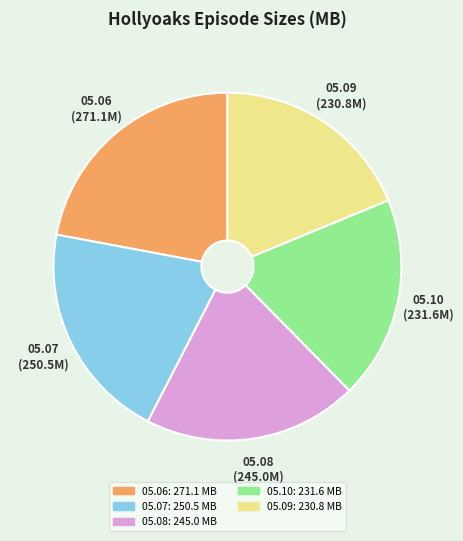

What is the largest slice in the pie chart?

05.06 (271.1M)